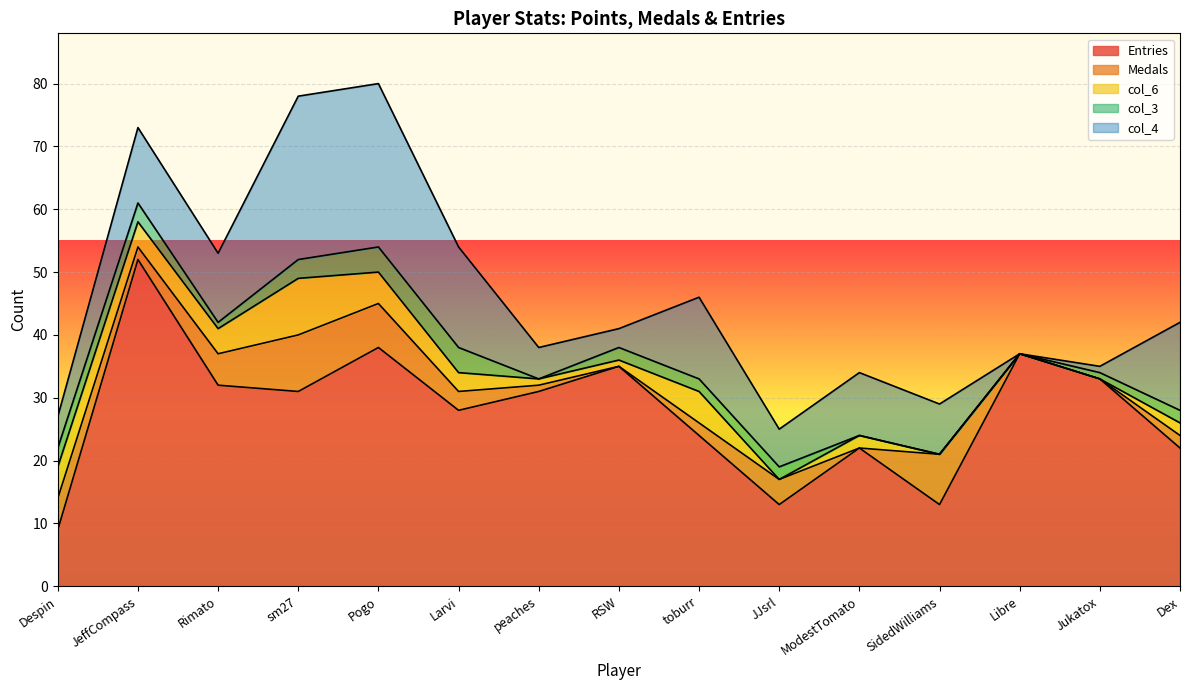

At Rimato, list the series in order from largest to smallest.

Entries, col_4, Medals, col_6, col_3